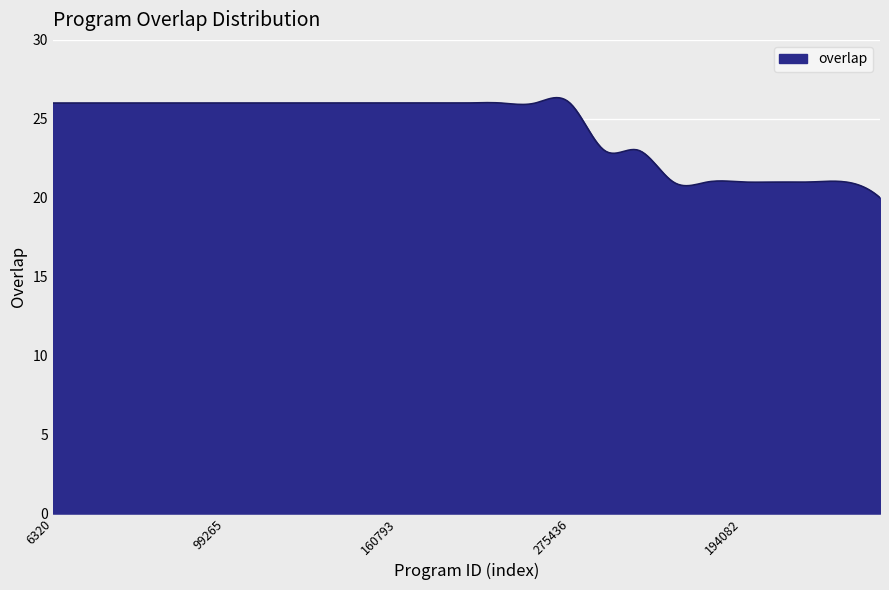

What is the difference between the maximum and minimum values?

6.3